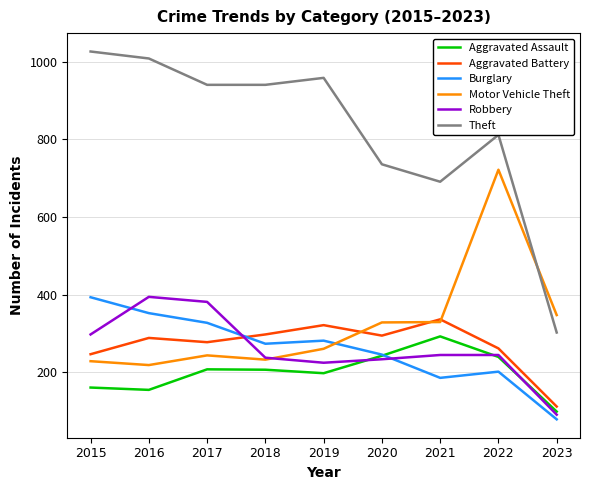

Between 2017 and 2020, which series saw the biggest shift?

Theft